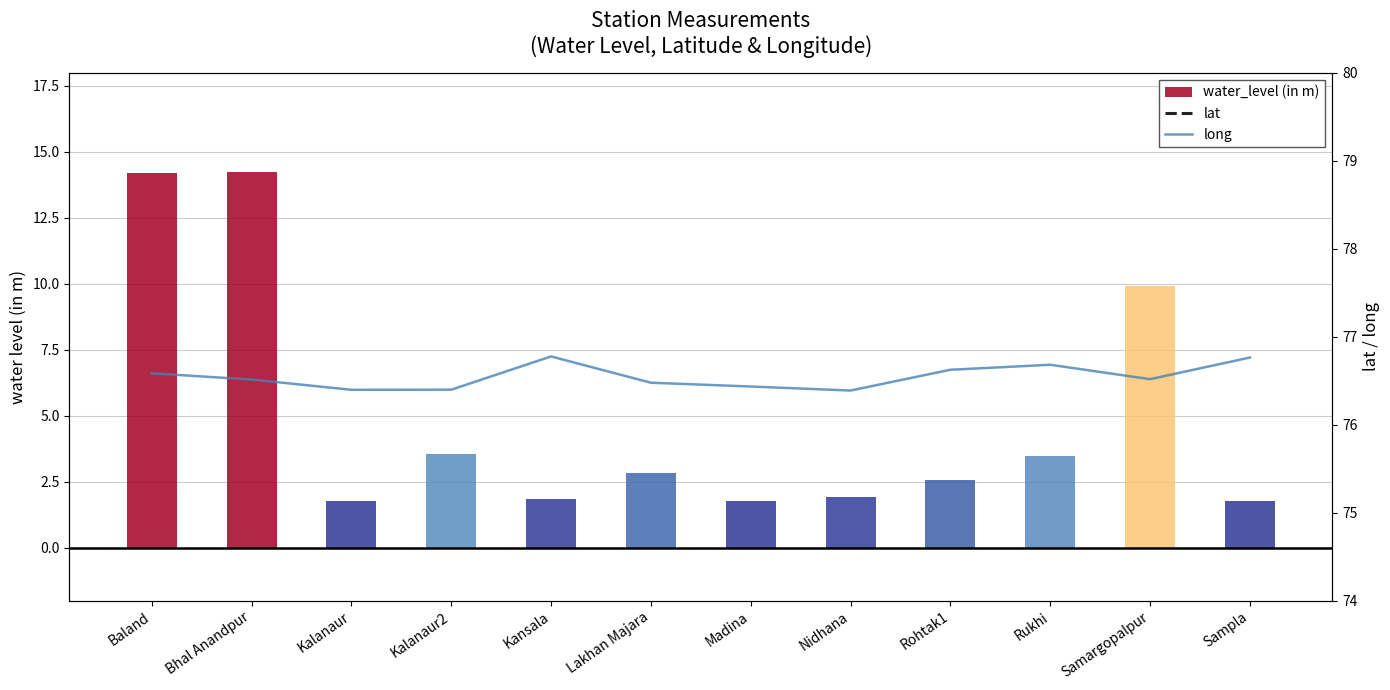

True or false: water_level (in m) has a value of 2.0 at Kalanaur2.

False